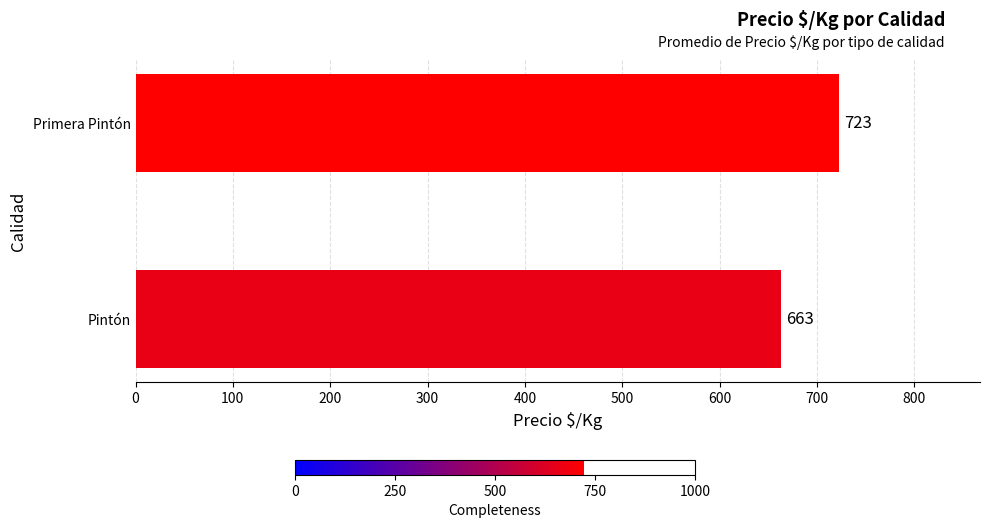

What is the change in value from Pintón to Primera Pintón?

+60